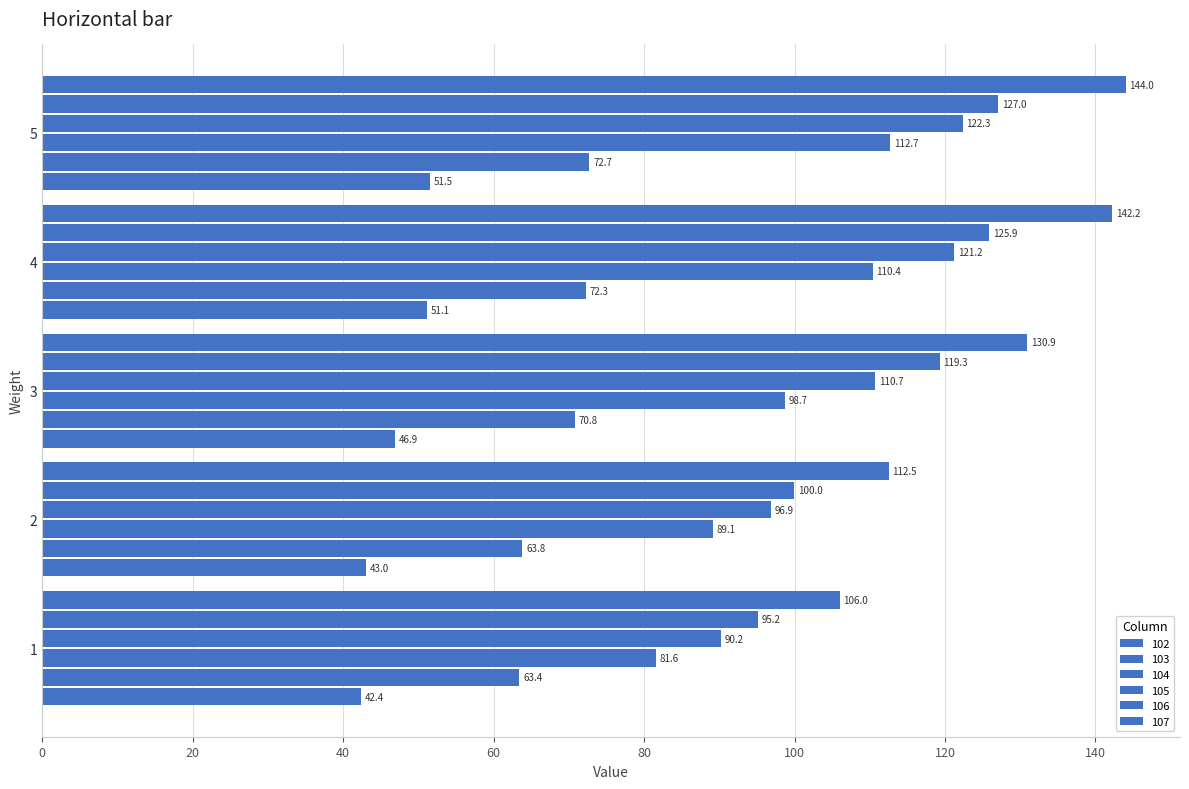

Reading left to right, list all the values displayed in this chart.

102: 42.4	43.0	46.9	51.1	51.5
103: 63.4	63.8	70.8	72.3	72.7
104: 81.6	89.1	98.7	110.4	112.7
105: 90.2	96.9	110.7	121.2	122.3
106: 95.2	100.0	119.3	125.9	127.0
107: 106.0	112.5	130.9	142.2	144.0